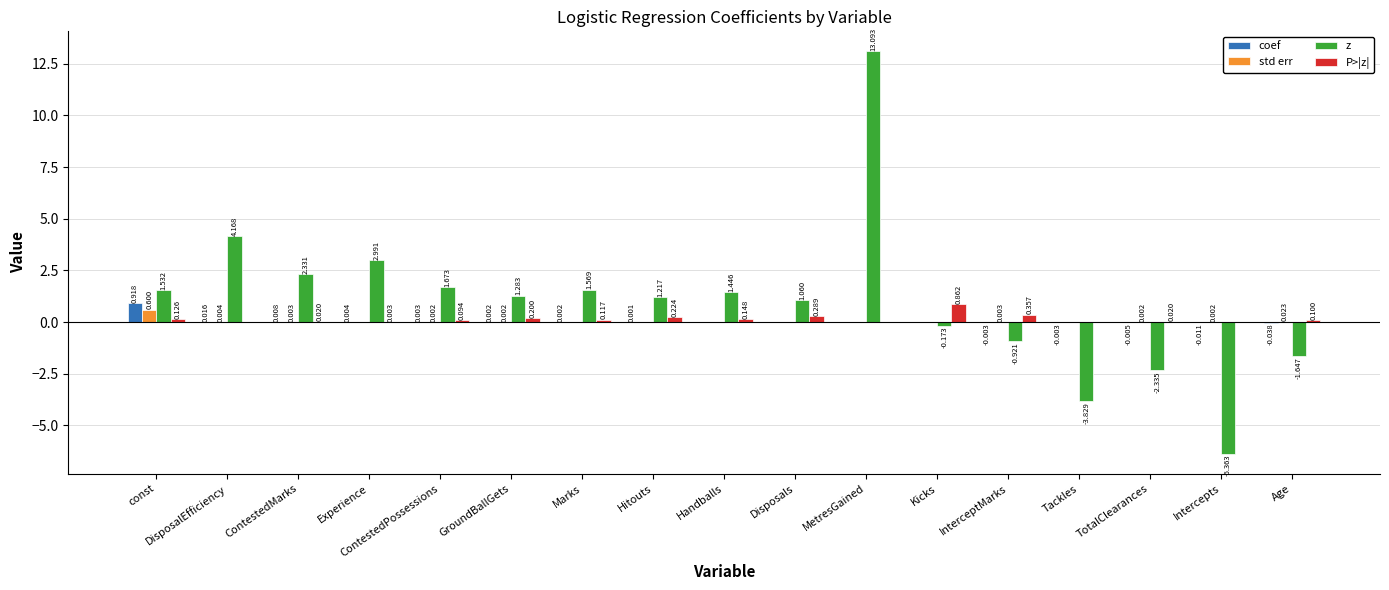

Are the bars horizontal?

No